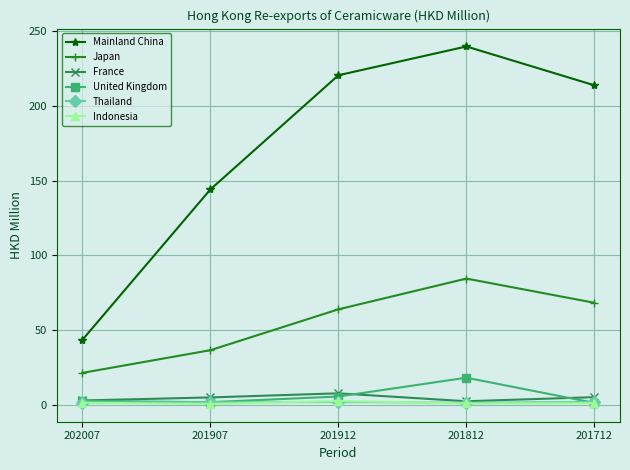

What are all the series names shown in the legend?

Mainland China, Japan, France, United Kingdom, Thailand, Indonesia